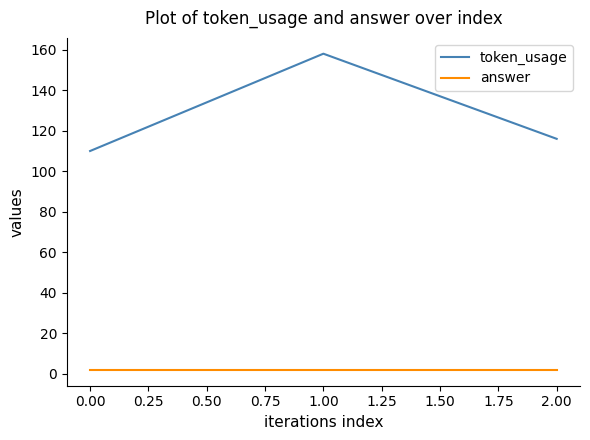

Which series has the largest range (max minus min)?

token_usage